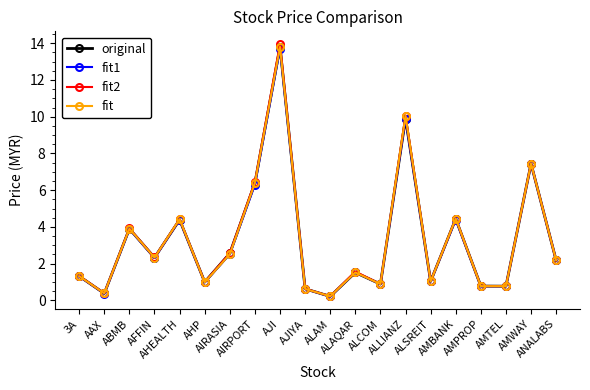

What is the value of the original point at the 20th from the left?

2.2